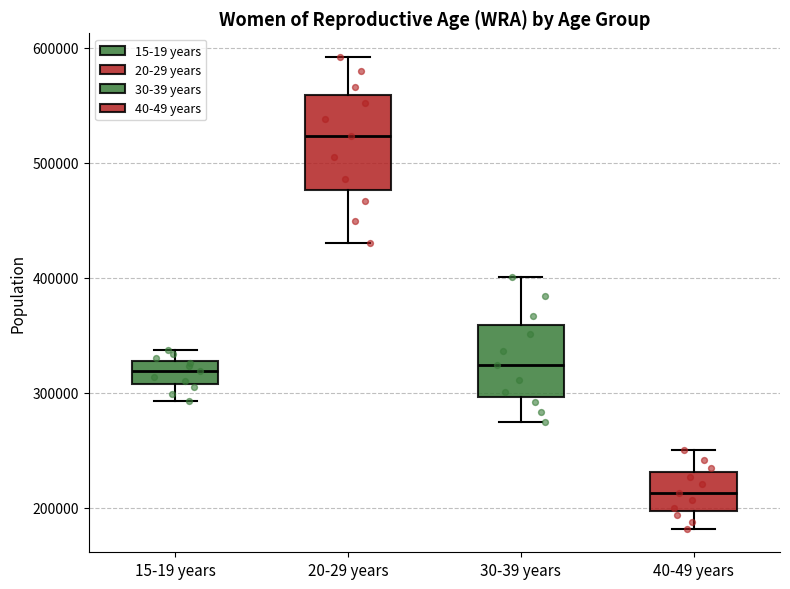

Where does the upper whisker of the box for 30-39 years end on the y-axis? The values are not printed on the chart, so give them approximately, as read against the axis.

400000